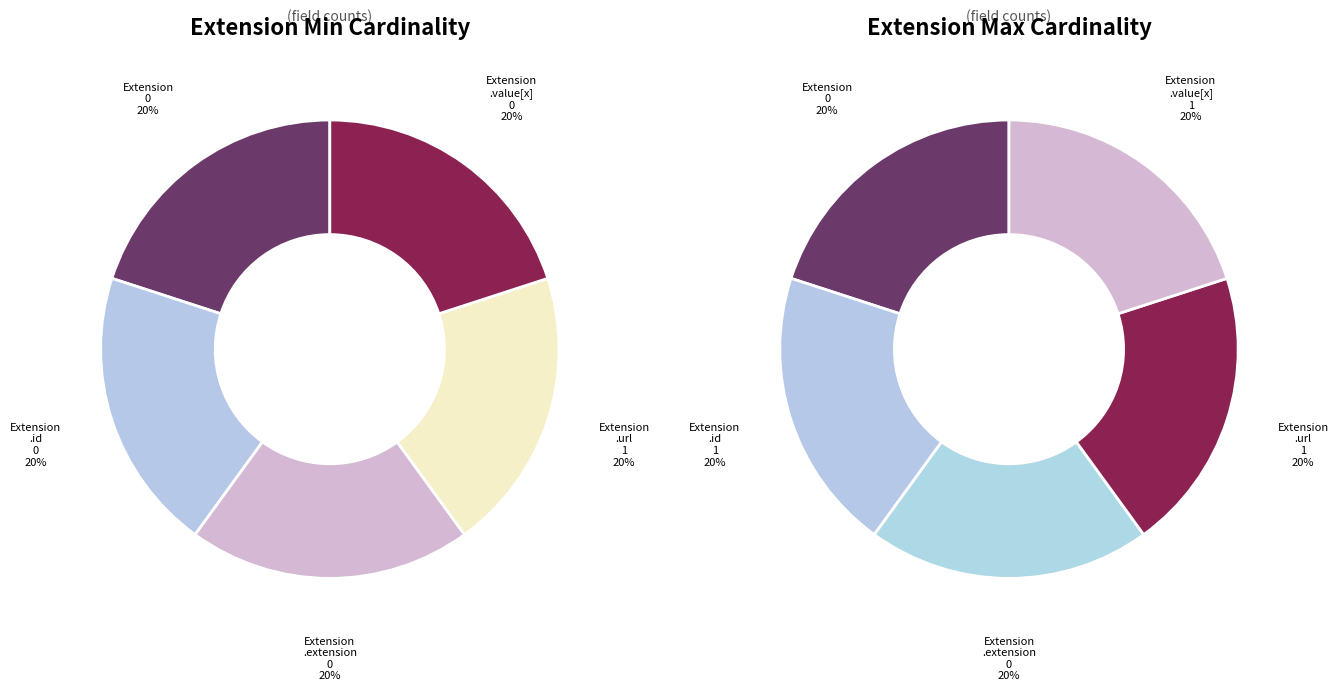

Count the number of slices in the pie.

5